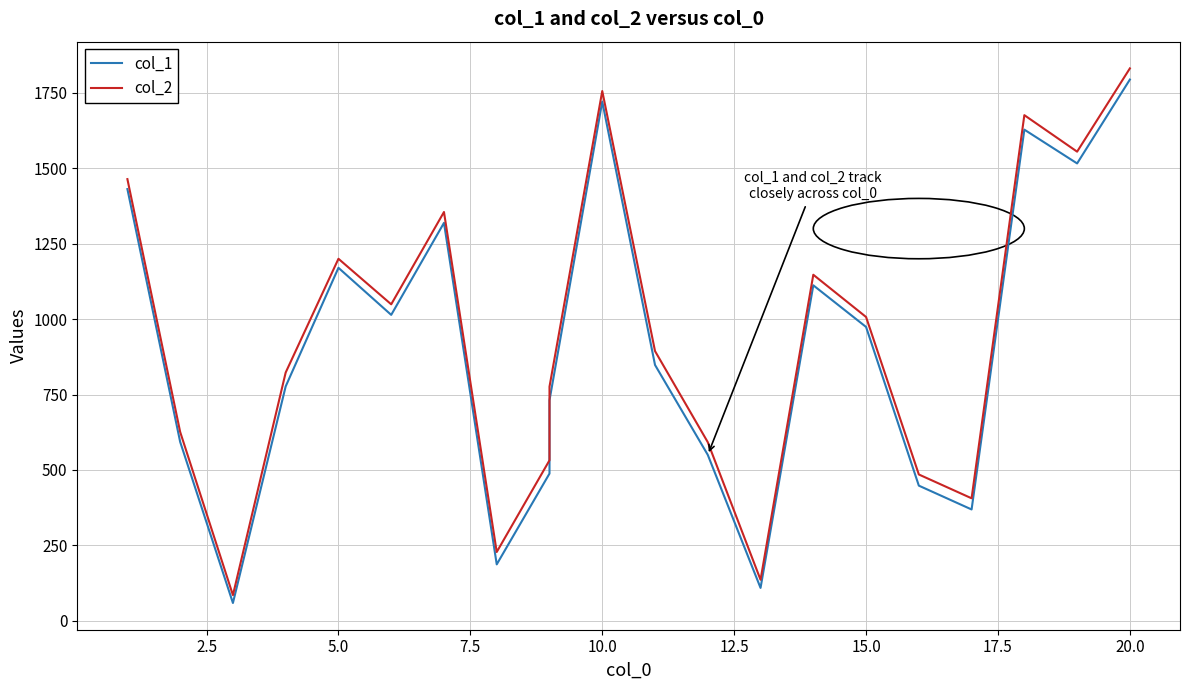

Which series has the largest range (max minus min)?

col_2